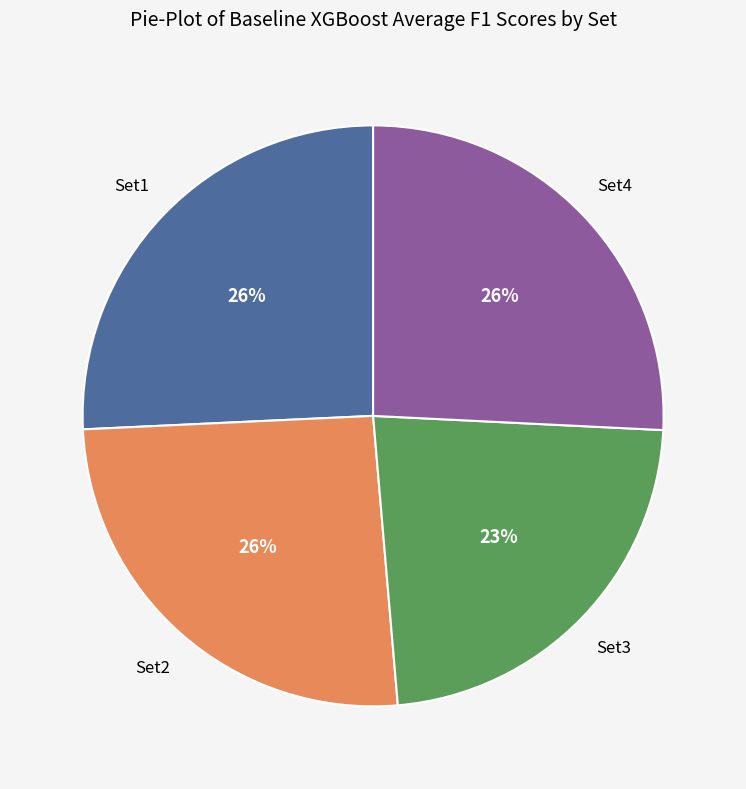

Is there a majority slice in this chart?

No